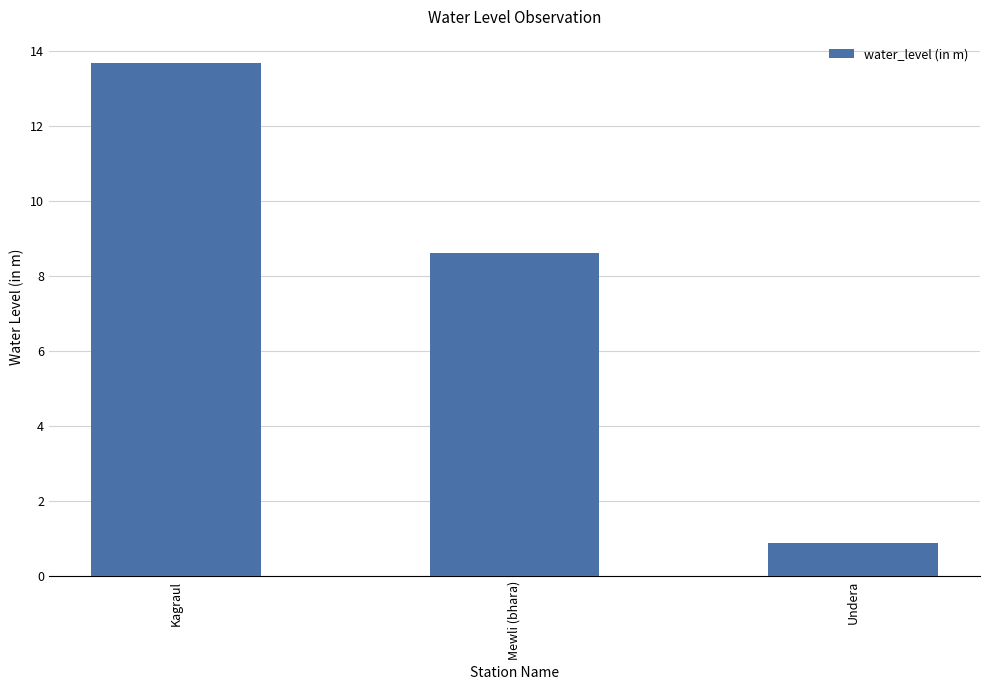

True or false: the data shows 2.1 at Mewli (bhara).

False